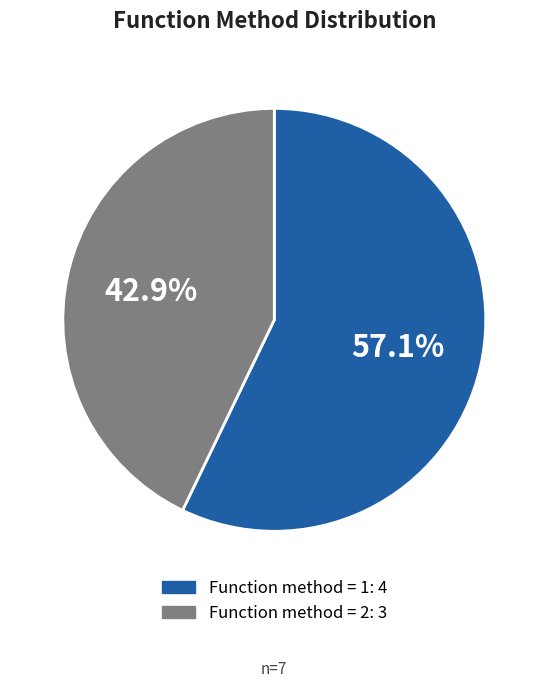

Count the number of slices in the pie.

2